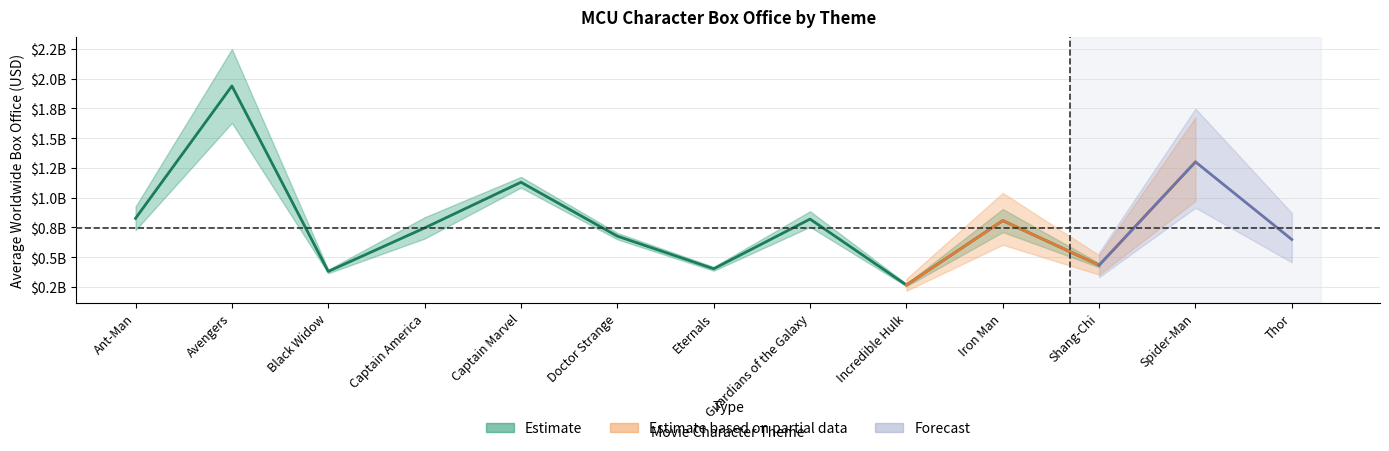

Which has a higher value, Captain America or Shang-Chi?

Captain America